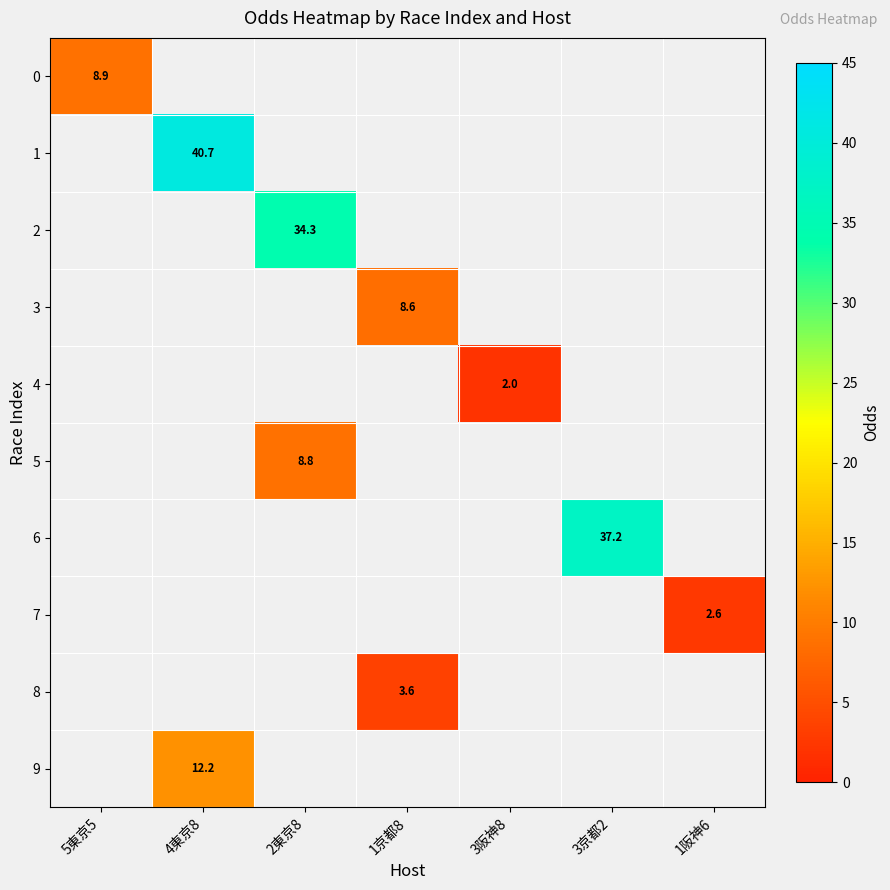

Is it true that 8 equals 1.6 at 1京都8?

False